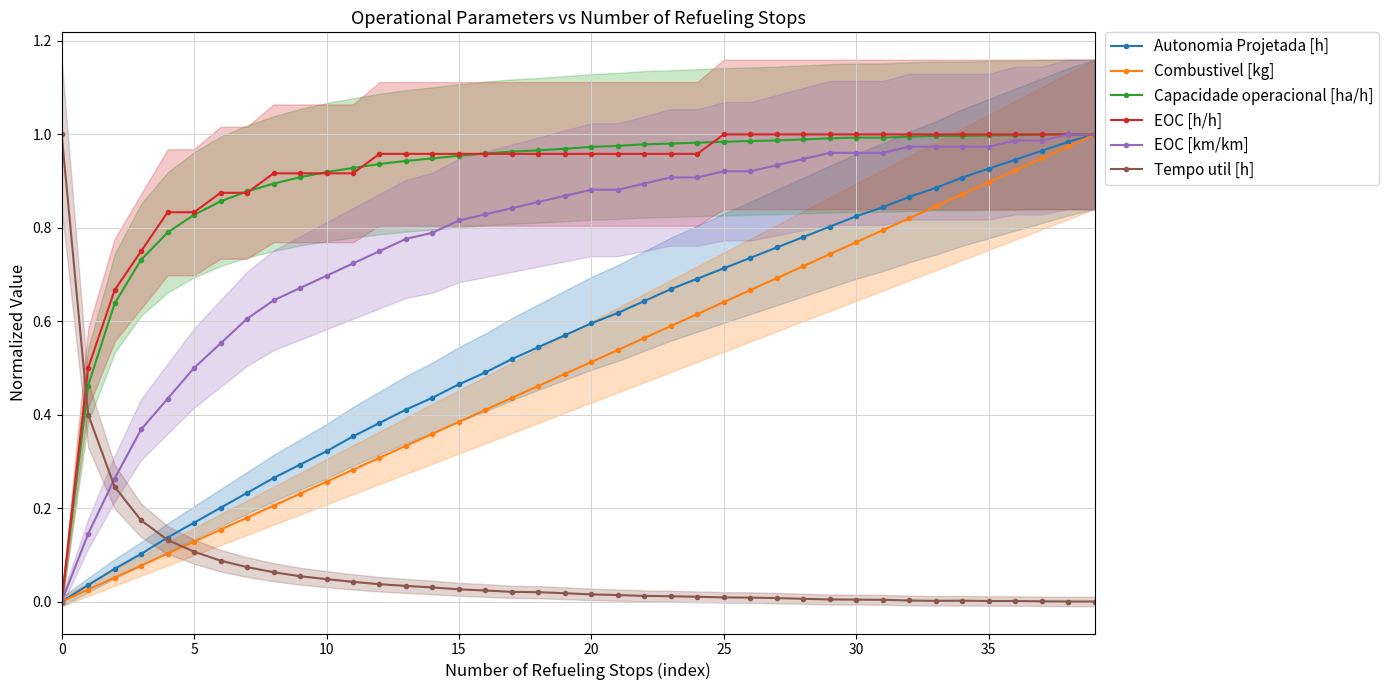

How many times do Tempo util [h] and Combustivel [kg] cross each other?

1